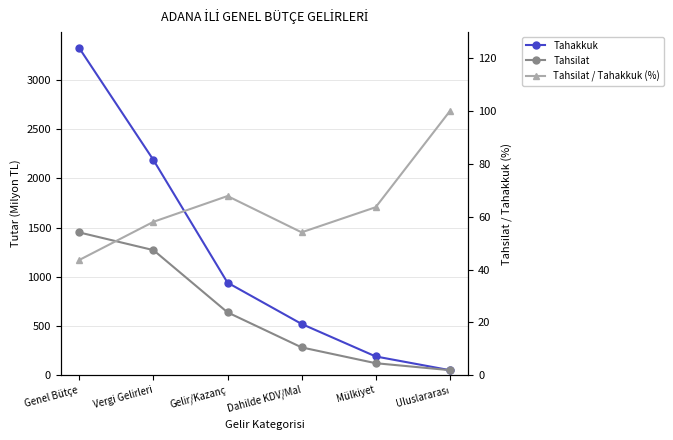

Between Mülkiyet and Gelir/Kazanç, which is larger?

Gelir/Kazanç